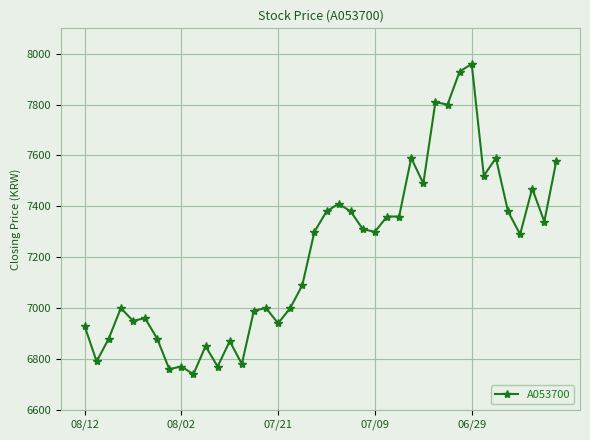

Reading right to left, extract all data points from this chart.

7580	7340	7470	7290	7380	7590	7520	7960	7930	7800	7810	7490	7590	7360	7360	7300	7310	7380	7410	7380	7300	7090	7000	6940	7000	6990	6780	6870	6770	6850	6740	6770	6760	6880	6960	6950	7000	6880	6790	6930